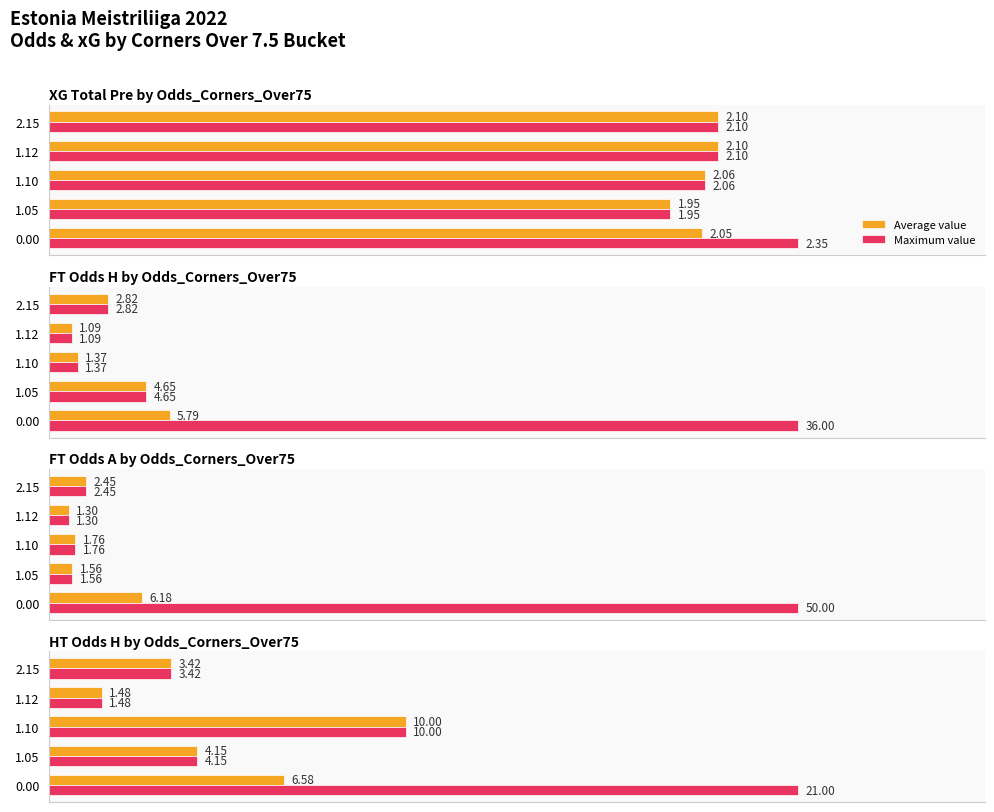

Which series has the widest spread of values?

Maximum value